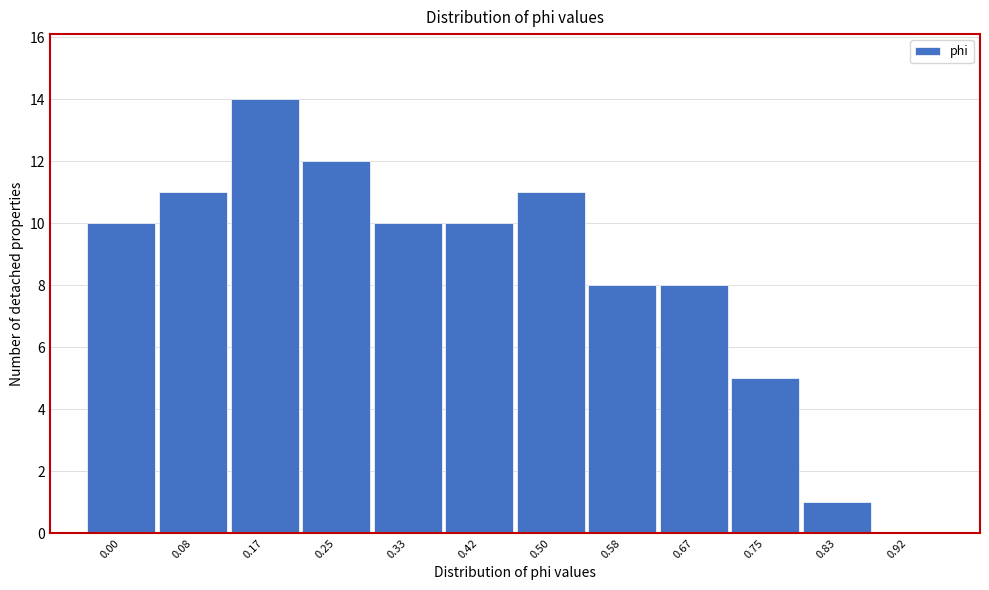

Reading right to left, what are all the values shown in this chart?

0.92=0	0.83=1	0.75=5	0.67=8	0.58=8	0.50=11	0.42=10	0.33=10	0.25=12	0.17=14	0.08=11	0.00=10